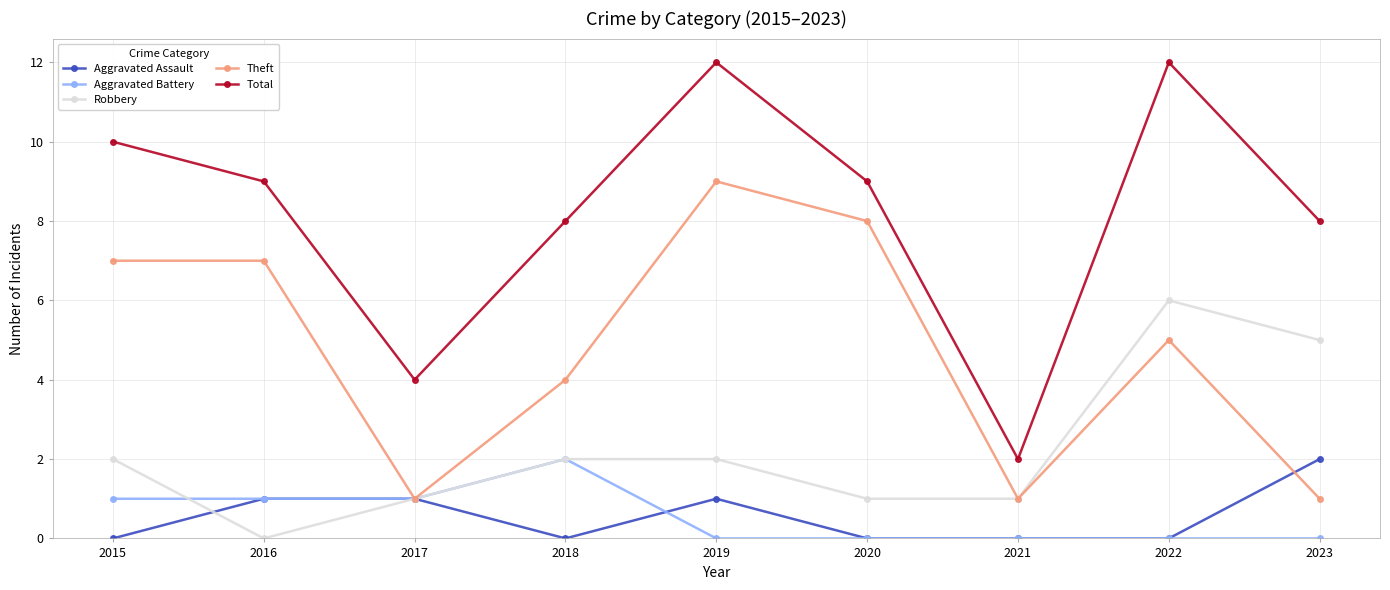

True or false: Total and Aggravated Assault cross at least once.

False